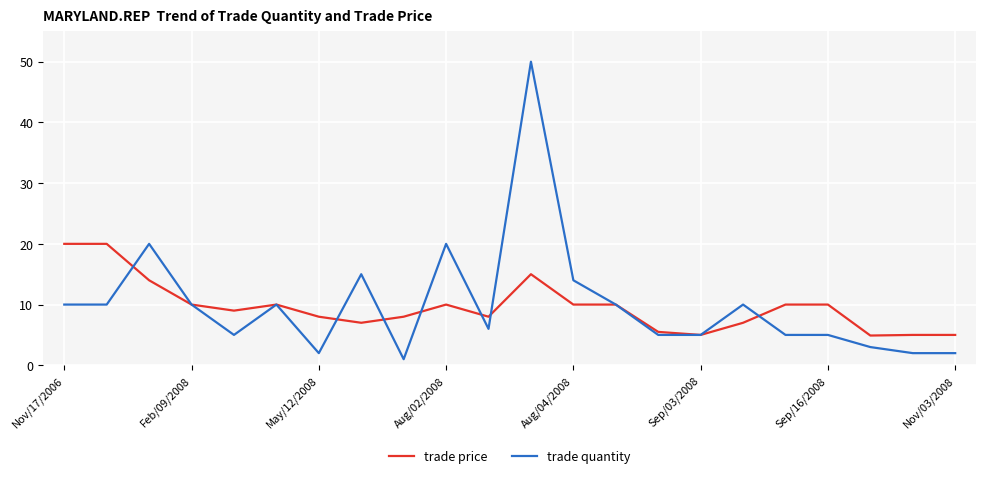

What is the highest value of the trade price series?

20.0